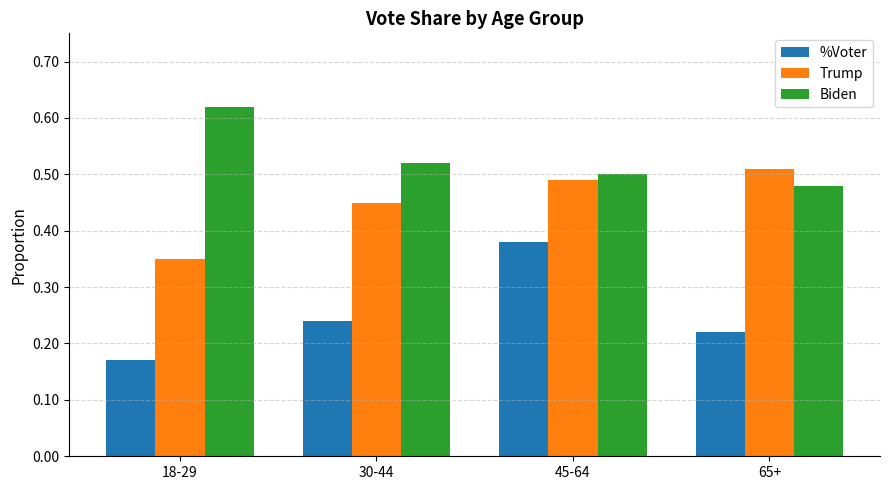

Is the value of Trump at 65+ greater than the value of Biden at 30-44?

No